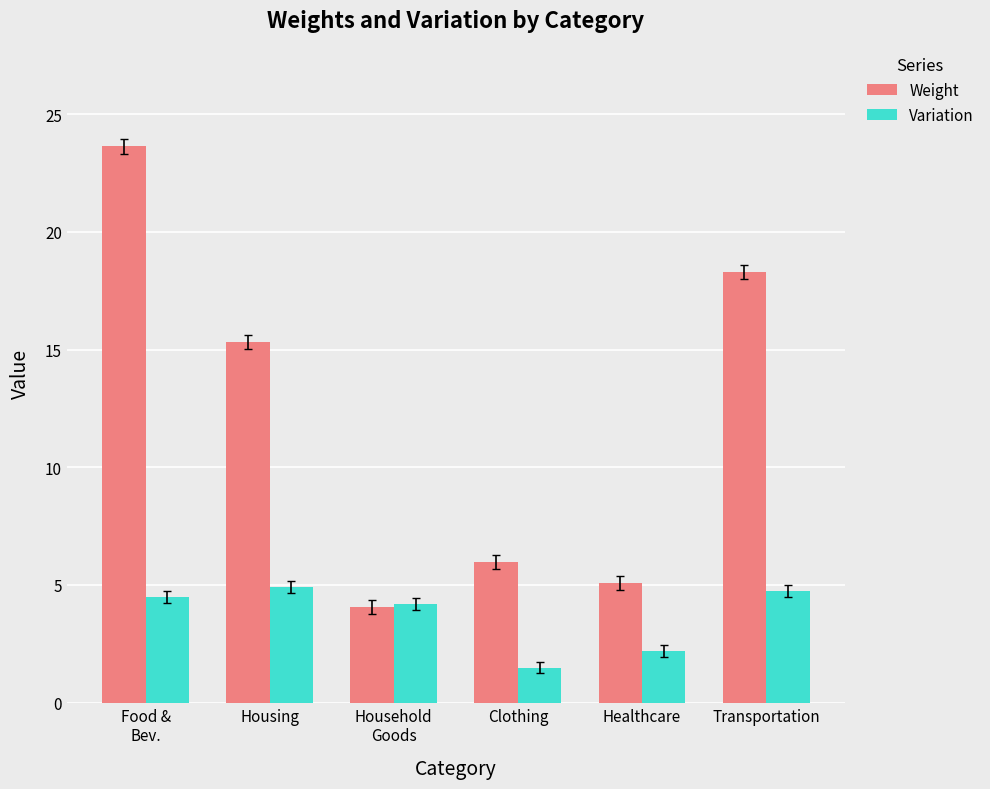

How many bars are there in each group?

2